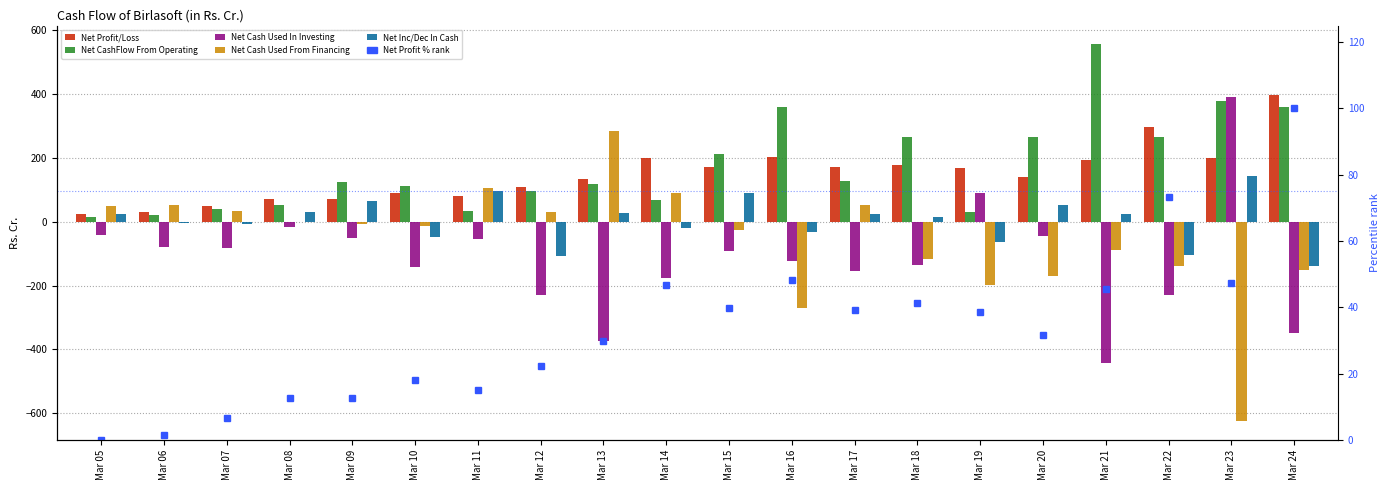

What is the difference between the Net Cash Used From Financing values at Mar 10 and Mar 12?

41.2